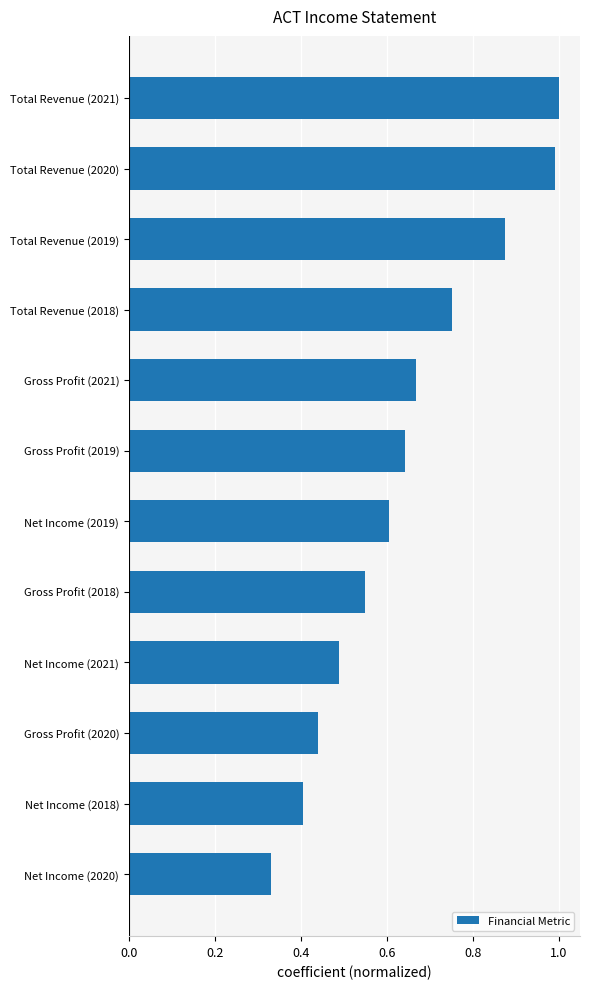

True or false: the data shows 0.2 at Gross Profit (2018).

False